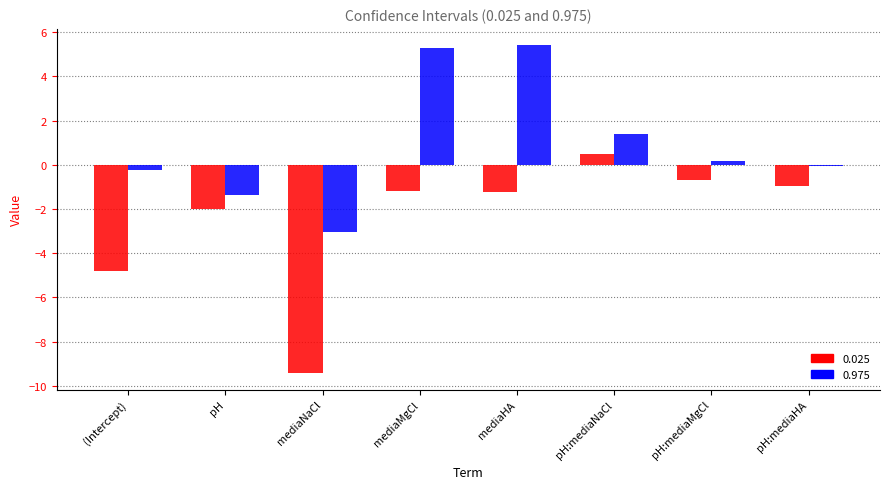

Reading right to left, list all the values displayed in this chart.

0.025: pH:mediaHA=-1.0	pH:mediaMgCl=-0.7	pH:mediaNaCl=0.5	mediaHA=-1.2	mediaMgCl=-1.2	mediaNaCl=-9.4	pH=-2.0	(Intercept)=-4.8
0.975: pH:mediaHA=-0.1	pH:mediaMgCl=0.2	pH:mediaNaCl=1.4	mediaHA=5.4	mediaMgCl=5.3	mediaNaCl=-3.0	pH=-1.4	(Intercept)=-0.2